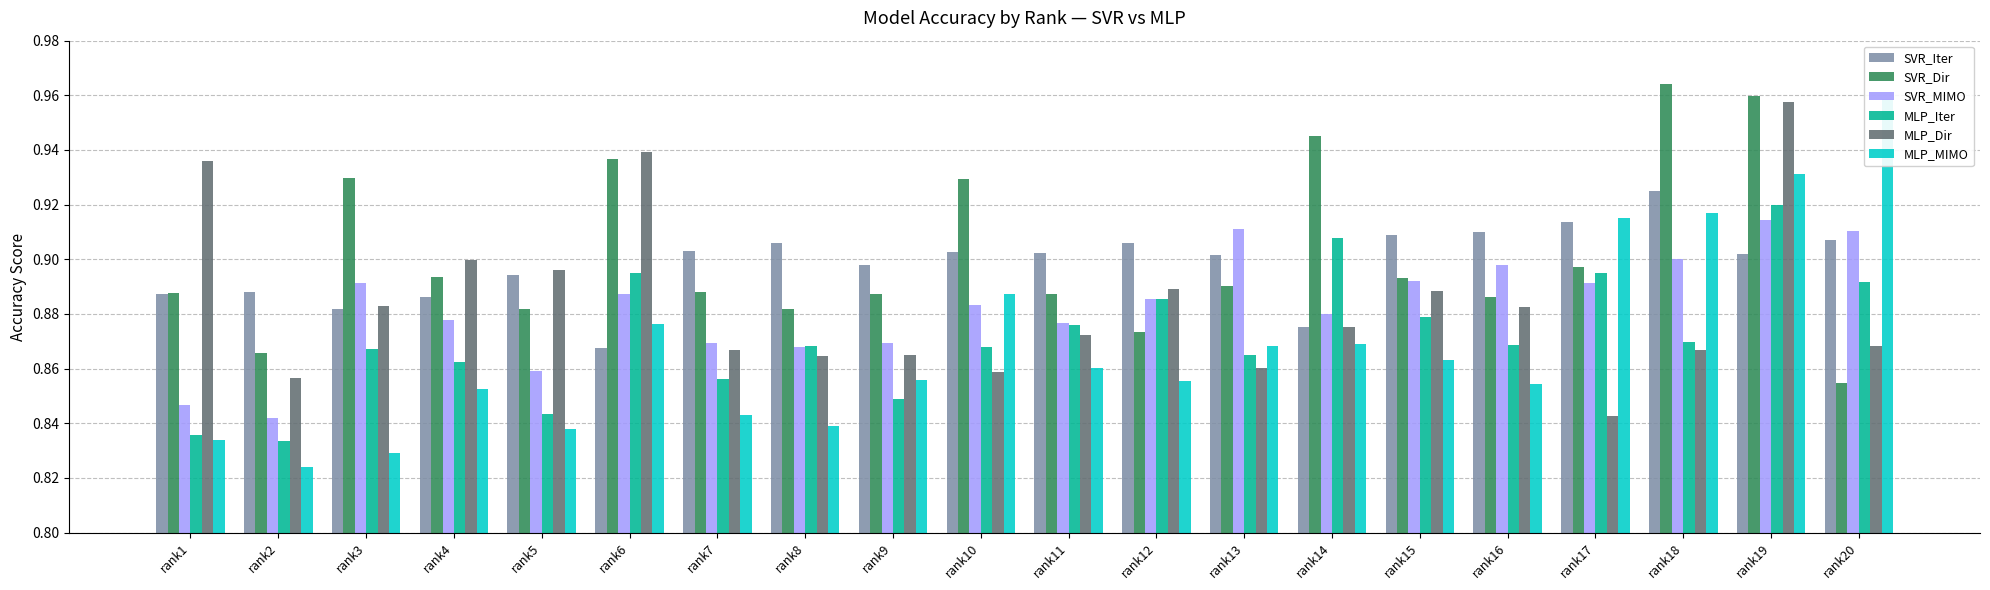

Is it true that SVR_MIMO equals 0.9 at rank7?

True